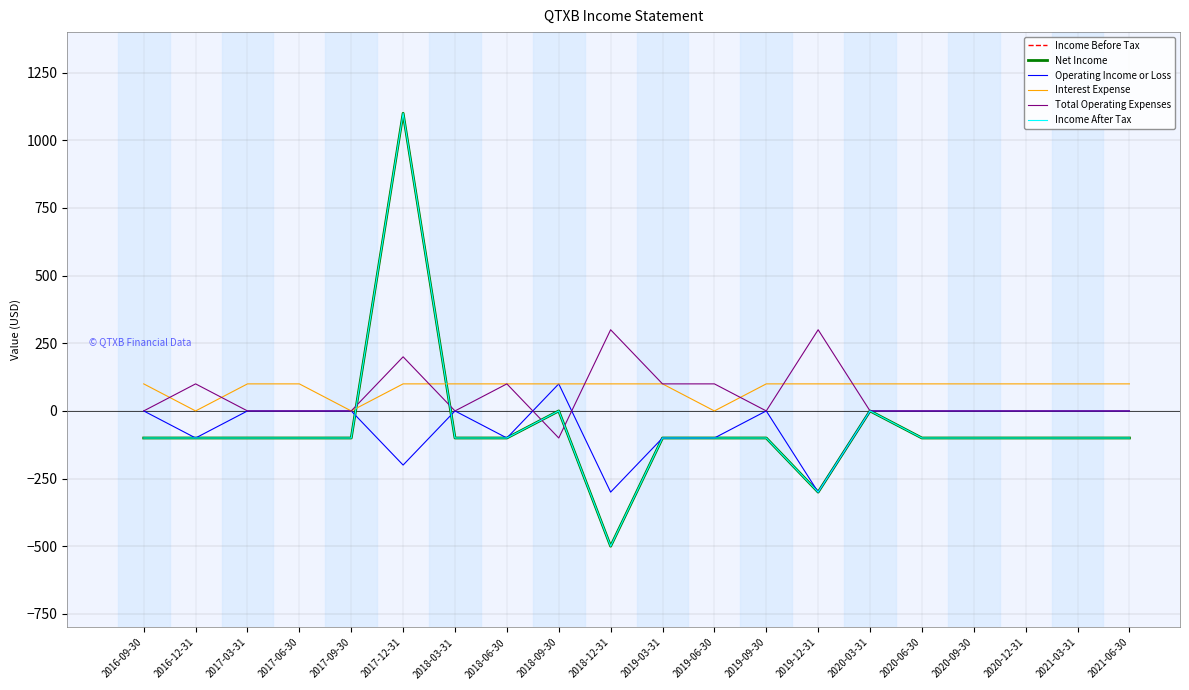

What is the highest value of the Income After Tax series?

1100